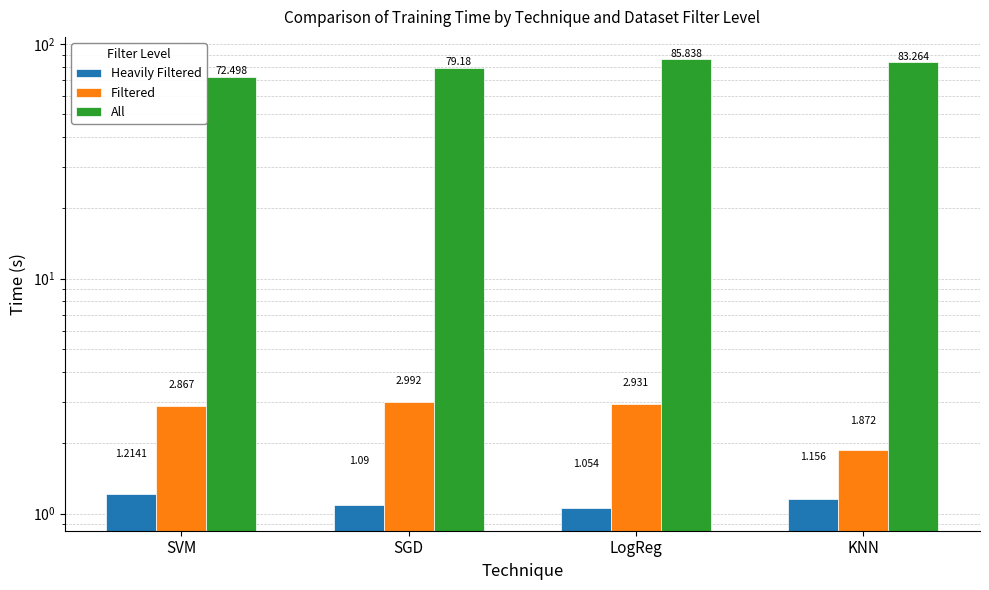

What are all the series names shown in the legend?

Heavily Filtered, Filtered, All